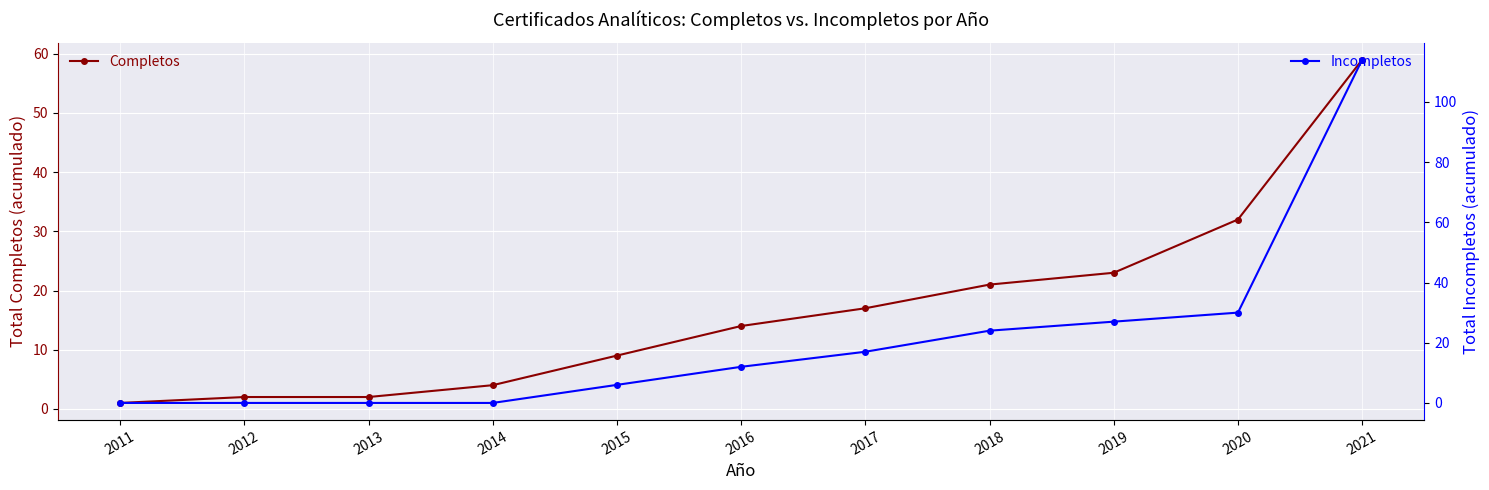

Which series has the largest range (max minus min)?

Incompletos